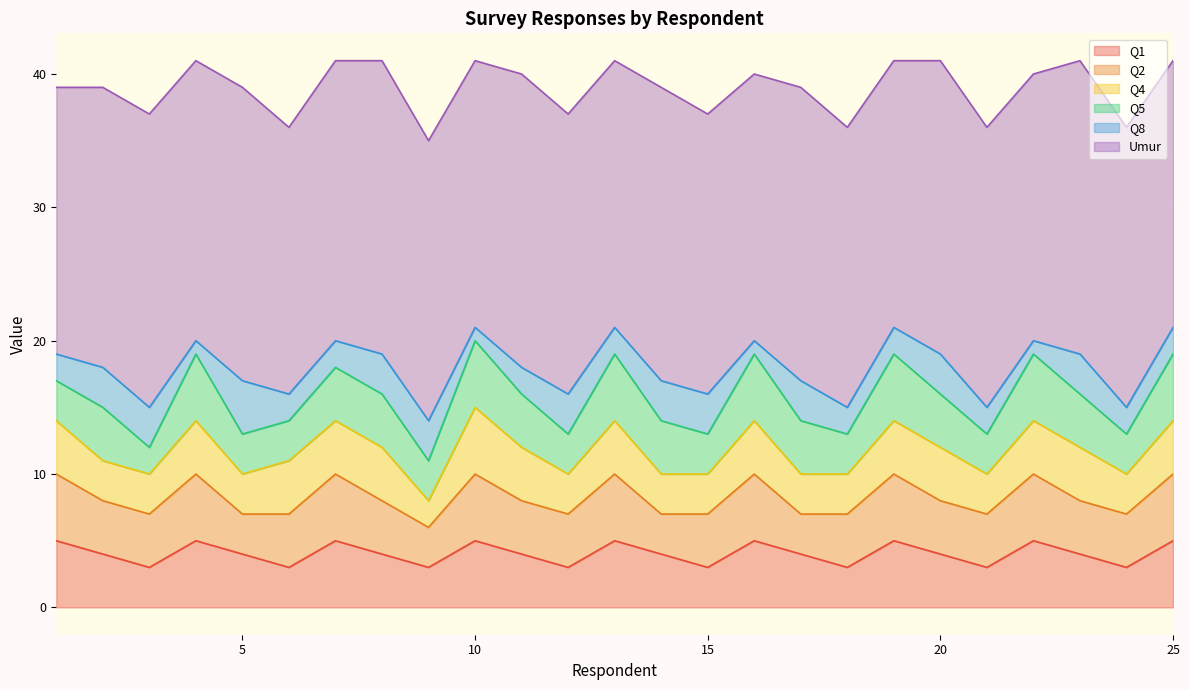

At which category does Q4 reach its first local peak?

4